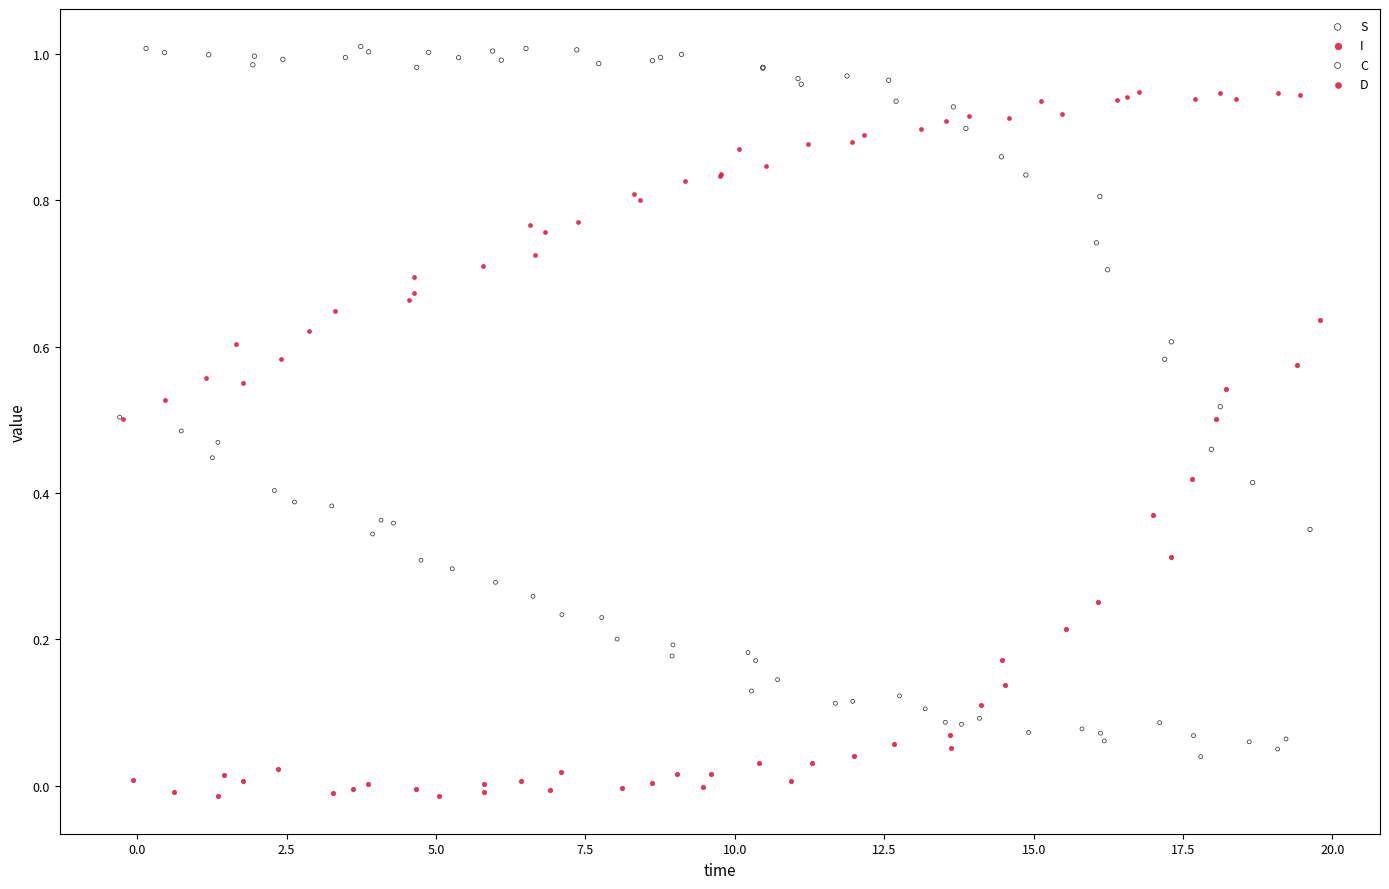

Which series contains the highest Y value?

S